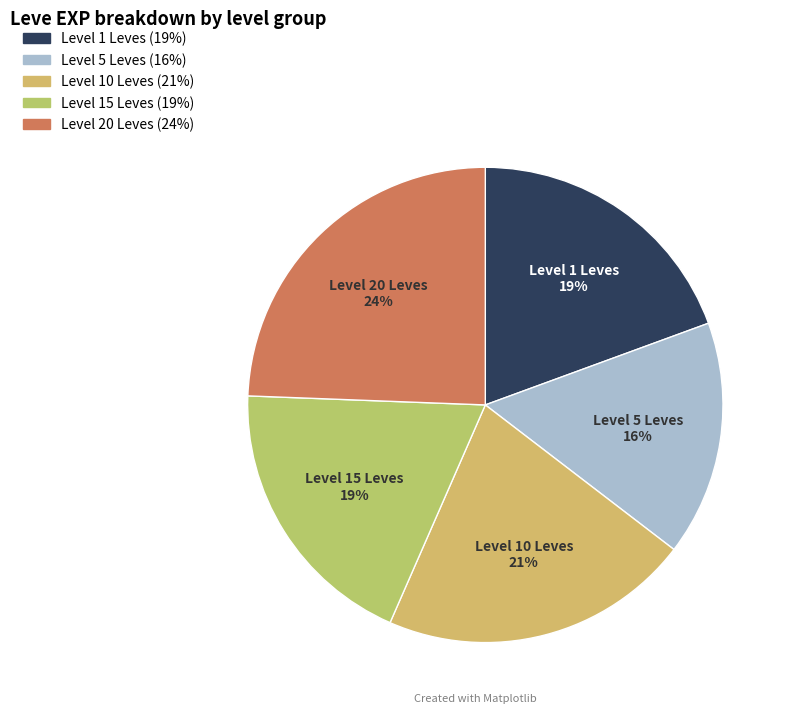

How many segments does this pie chart have?

5